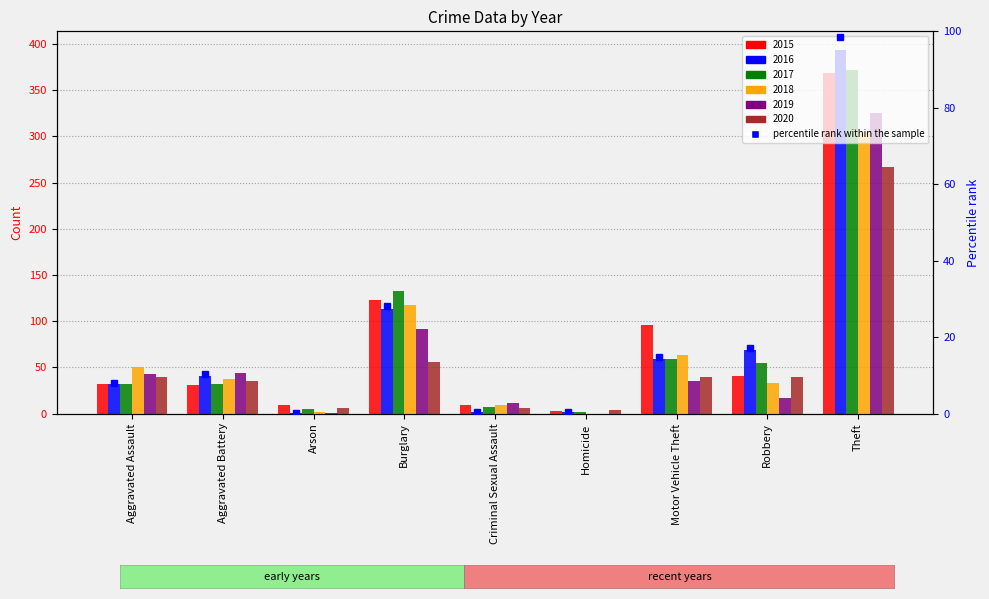

How many groups of bars are there?

9